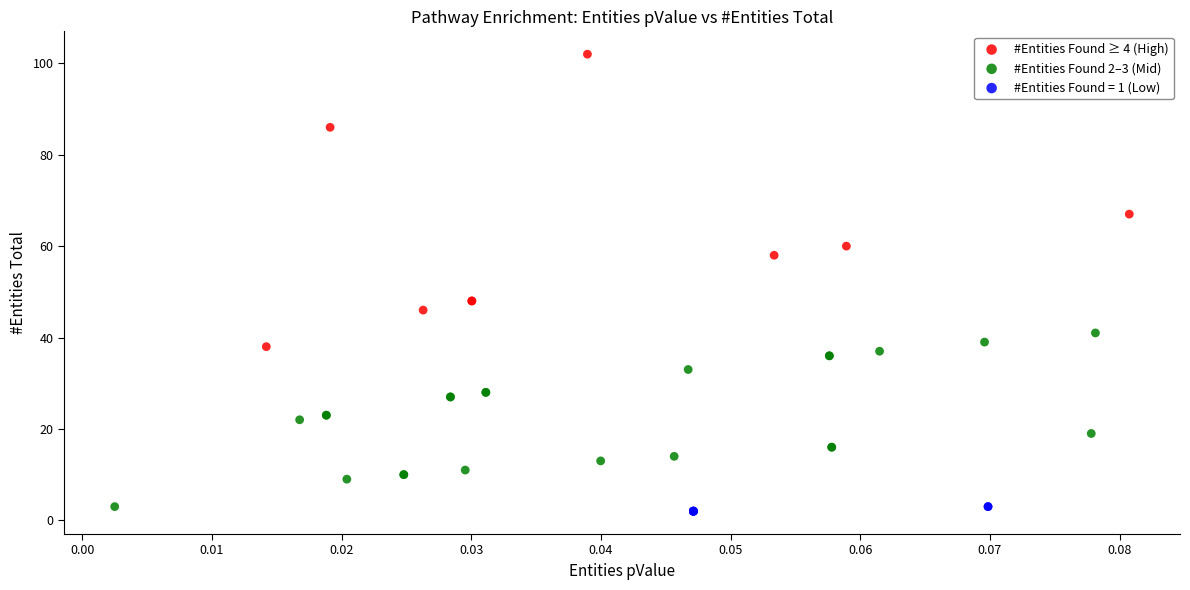

Which series has the widest spread of Y values?

#Entities Found ≥ 4 (High)